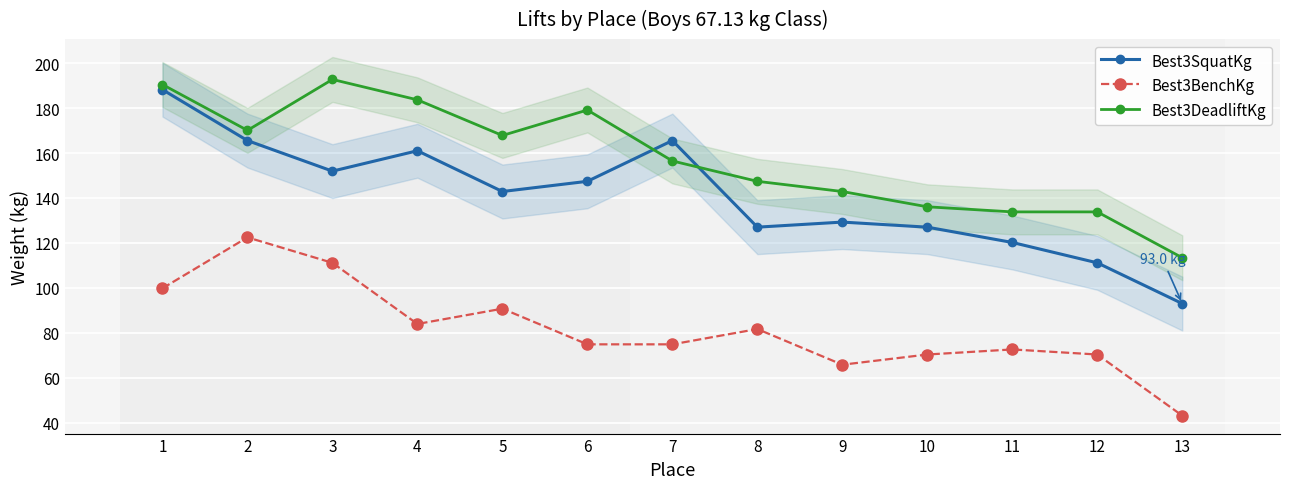

Count the number of data series in this chart.

3